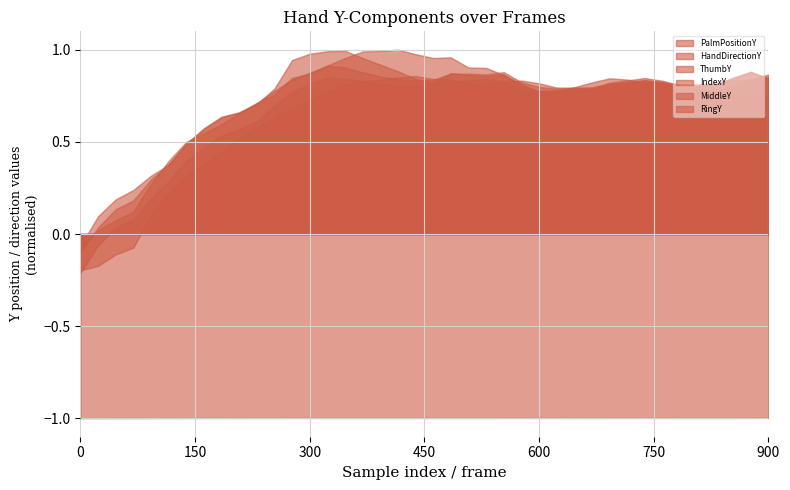

Does the chart have visible grid lines?

Yes